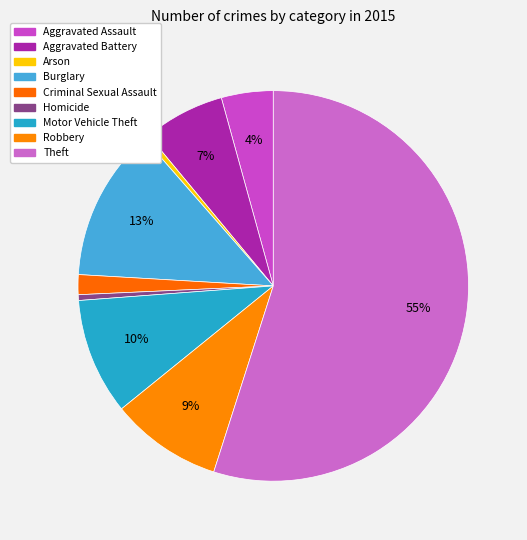

What is the smallest slice in the pie chart?

Arson